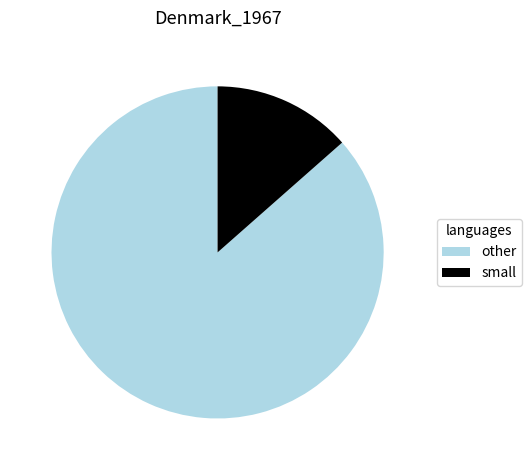

Is it true that other is 78% of the pie?

False